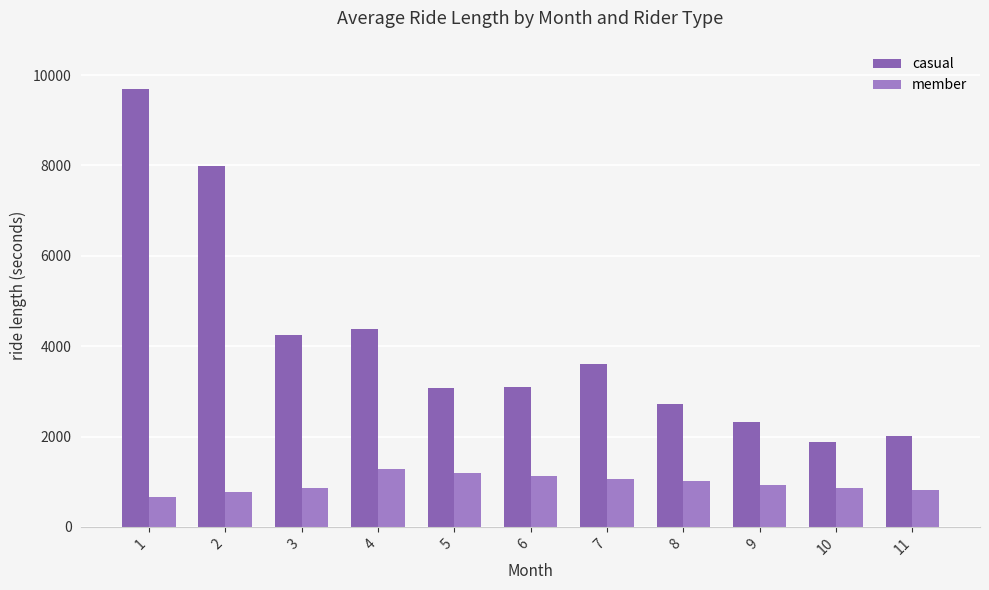

What is the difference between the member values at 9 and 5?

252.8